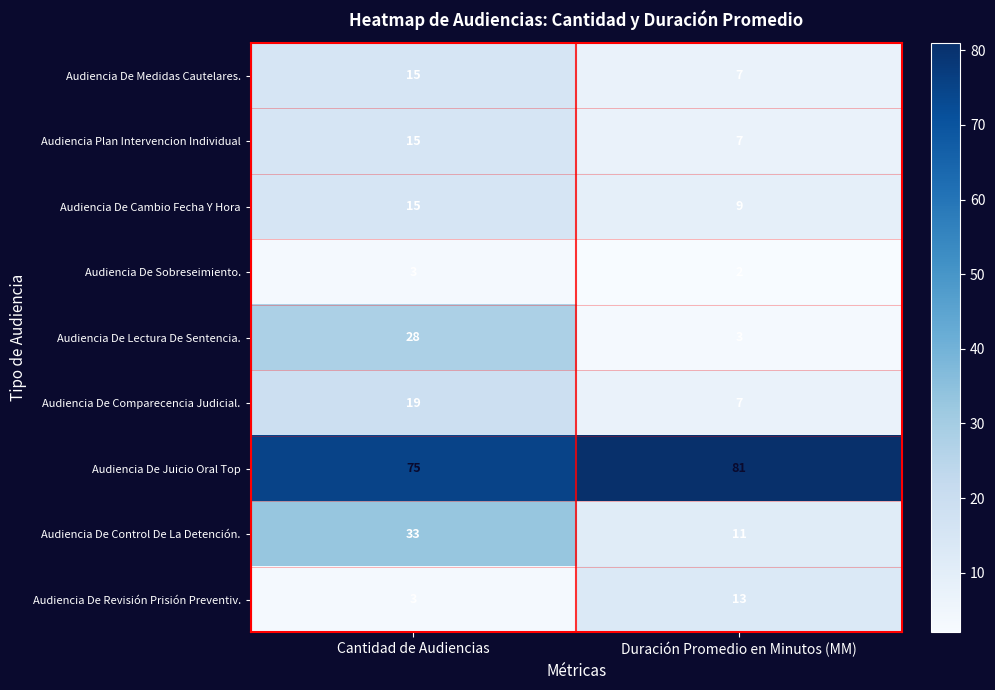

What is the average value of the Audiencia De Lectura De Sentencia. series?

16